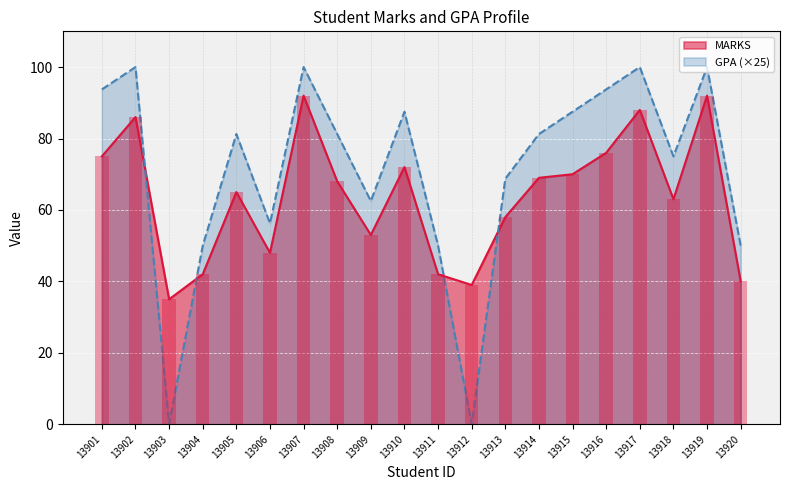

Where is MARKS nearest to the value 63?

13918